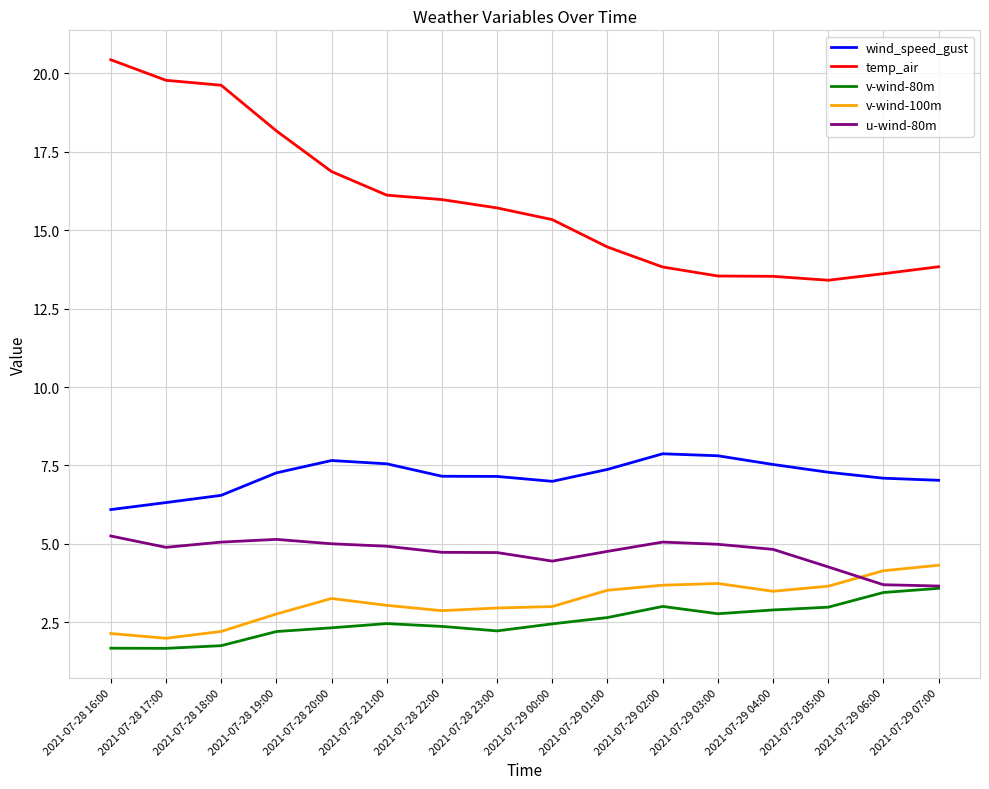

At which label is wind_speed_gust closest to 6?

2021-07-28 16:00